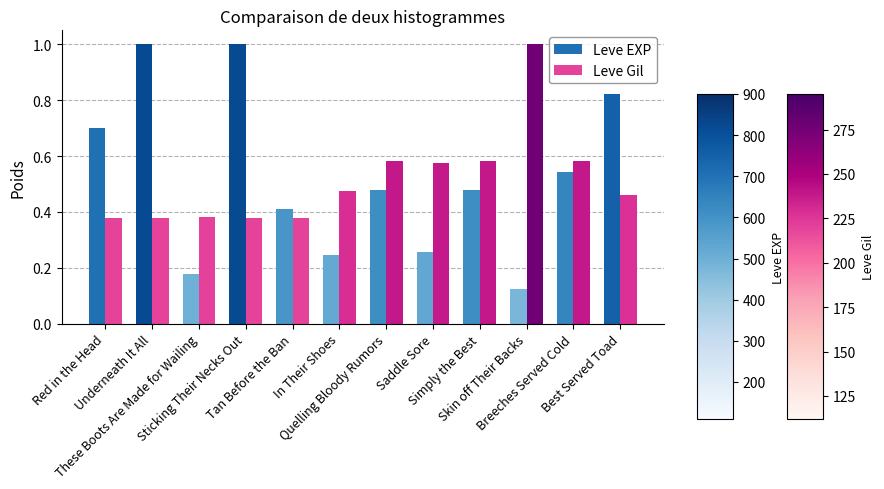

What is the difference between the maximum and minimum values in the Leve EXP series?

0.9